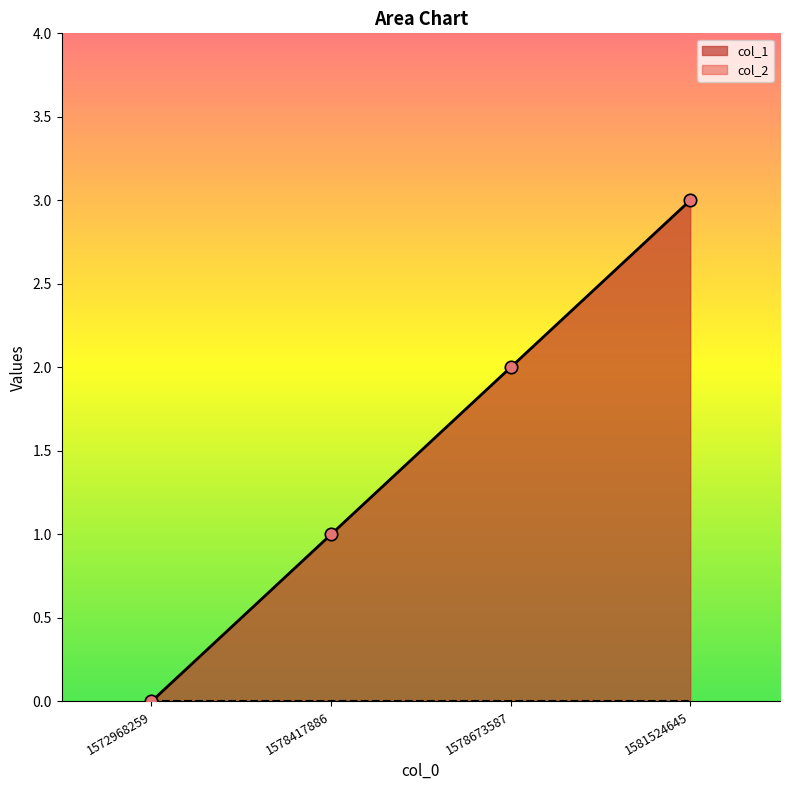

Which has a higher value, 1578673587 or 1581524645?

1581524645